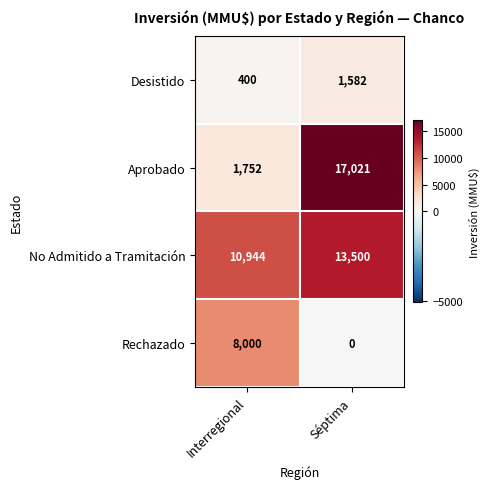

Which series has the largest total across all categories?

No Admitido a Tramitación